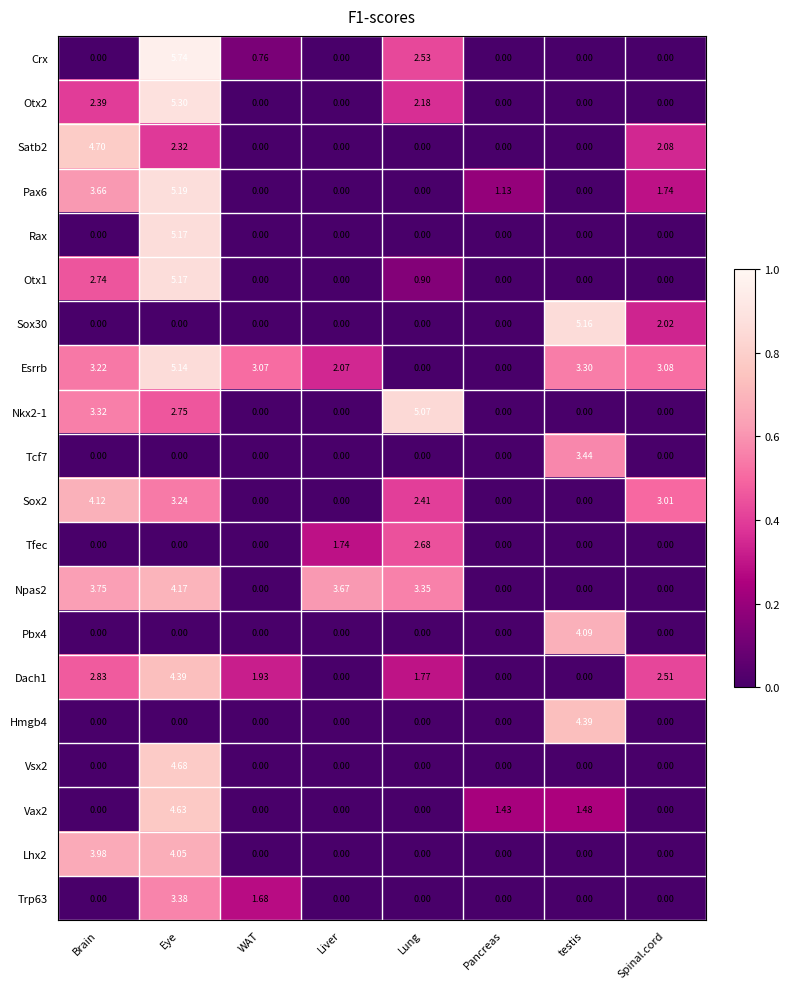

Which series has the widest spread of values?

Crx